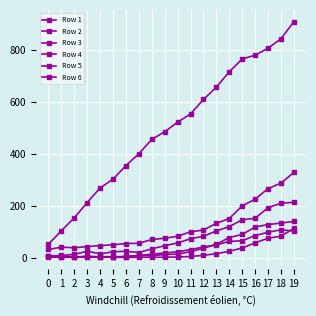

How many lines are shown in the chart?

6